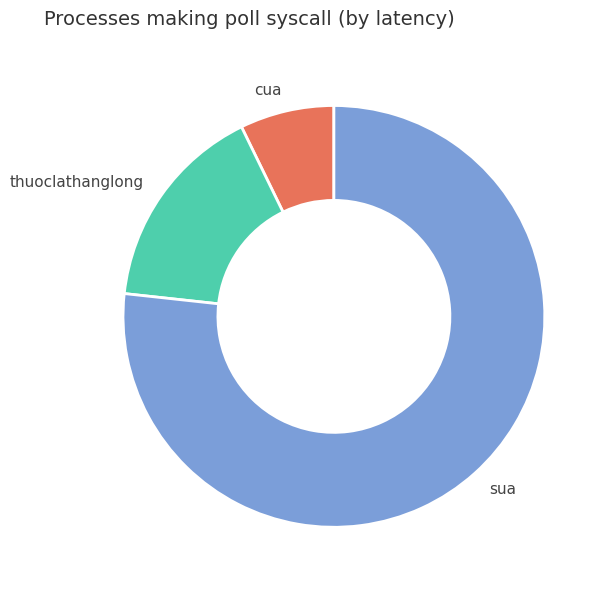

Combined, do sua and thuoclathanglong account for over 50%?

Yes